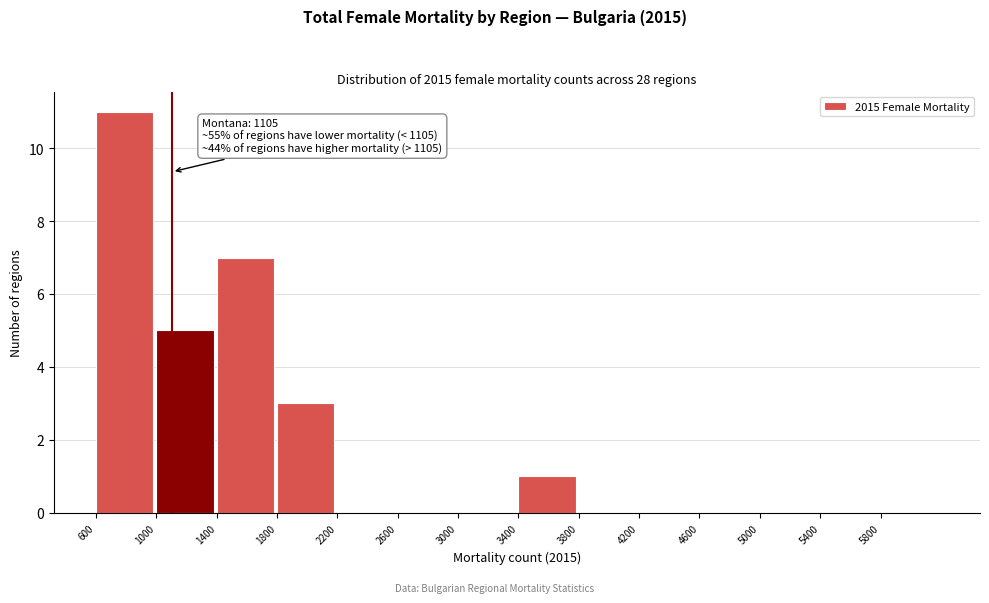

Which range on the x-axis has the tallest bar?

600 to 1000